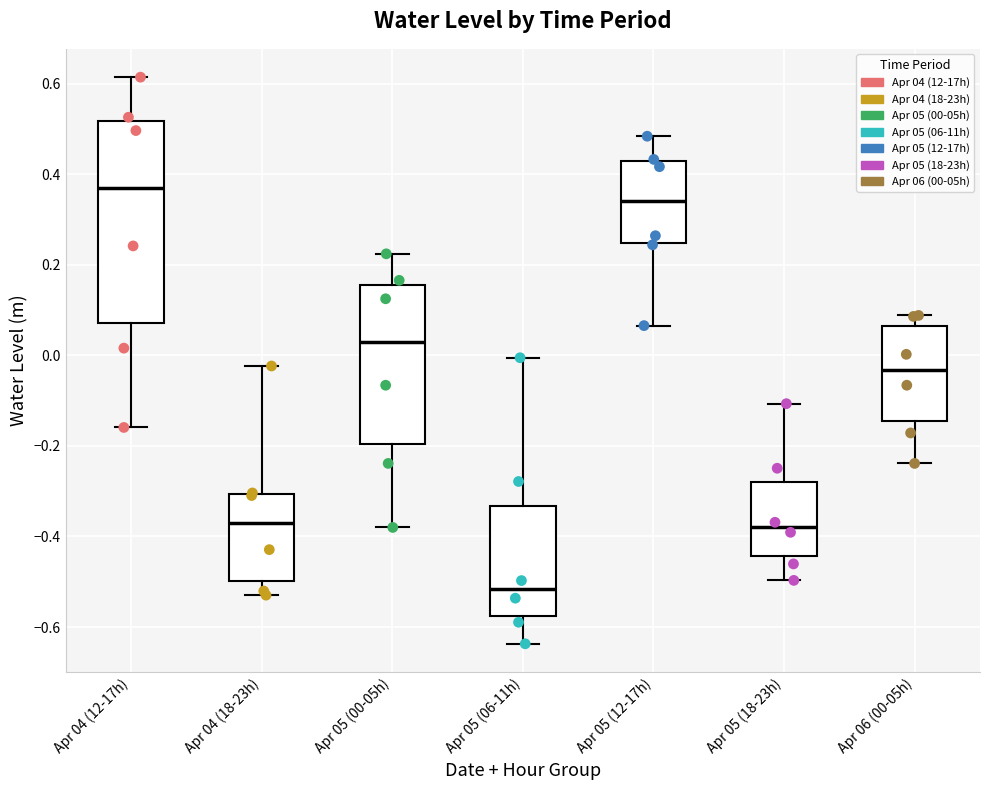

Reading left to right, transcribe this box plot: for each box, give where its median line is, the range the box spans, and where its two whiskers end, as read against the y-axis. The values are not printed on the chart, so give them approximately, as read against the axis.

Apr 04 (12-17h): median 0.36, box 0.08 to 0.52, whiskers -0.16 to 0.62
Apr 04 (18-23h): median -0.36, box -0.50 to -0.30, whiskers -0.52 to -0.02
Apr 05 (00-05h): median 0.02, box -0.20 to 0.16, whiskers -0.38 to 0.22
Apr 05 (06-11h): median -0.52, box -0.58 to -0.34, whiskers -0.64 to 0.00
Apr 05 (12-17h): median 0.34, box 0.24 to 0.42, whiskers 0.06 to 0.48
Apr 05 (18-23h): median -0.38, box -0.44 to -0.28, whiskers -0.50 to -0.10
Apr 06 (00-05h): median -0.04, box -0.14 to 0.06, whiskers -0.24 to 0.08